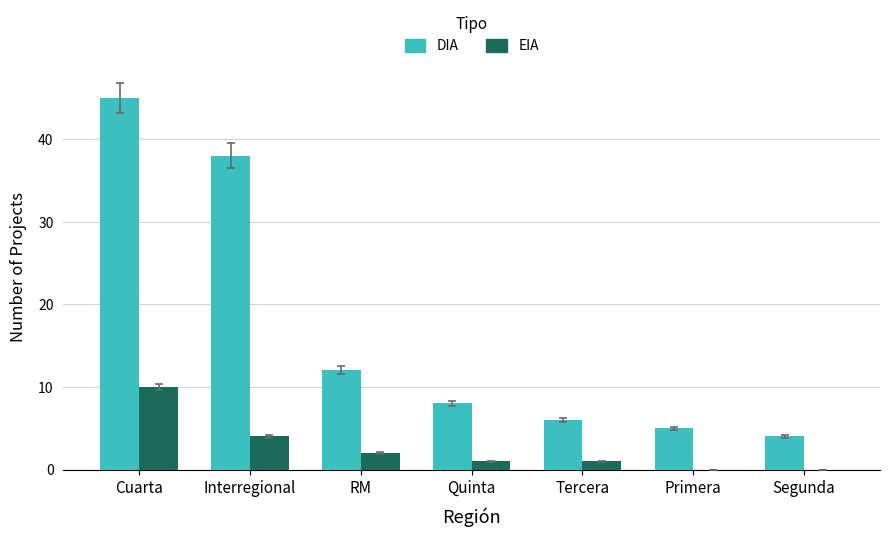

What is the maximum value for DIA?

45